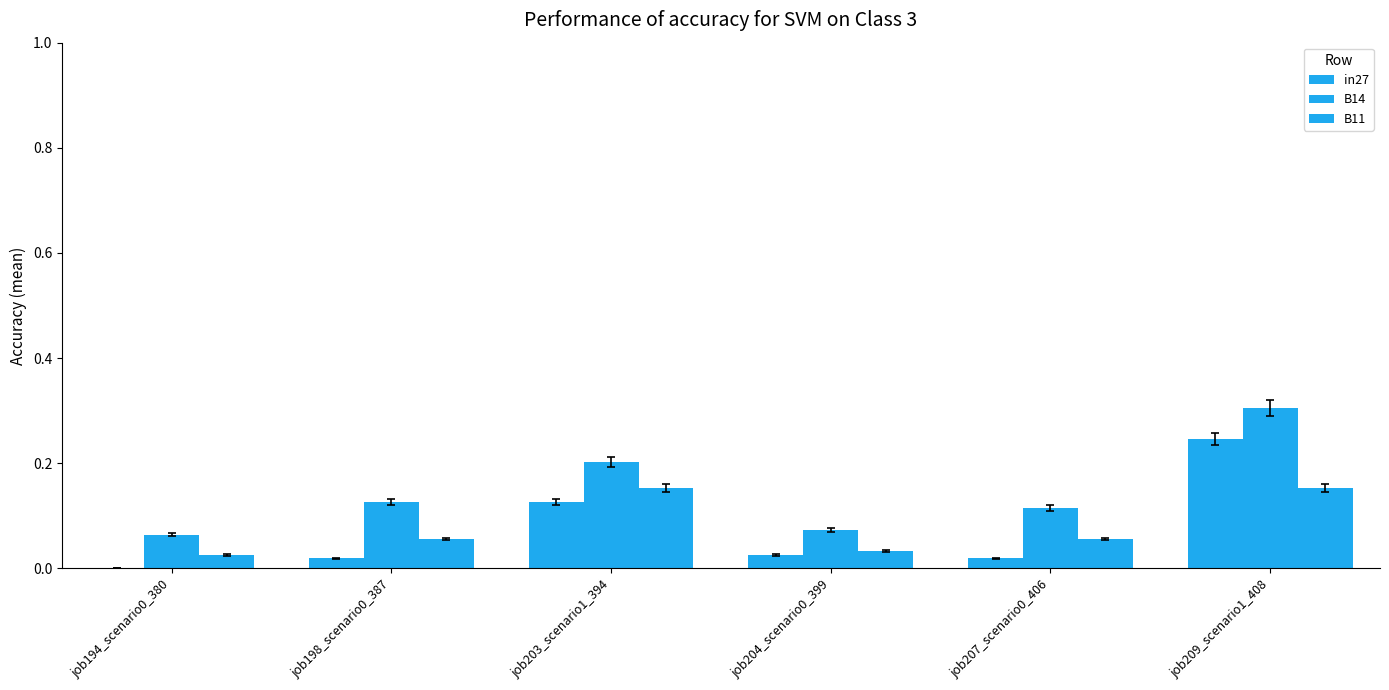

At which category is the sum across all series the highest?

job209_scenario1_408